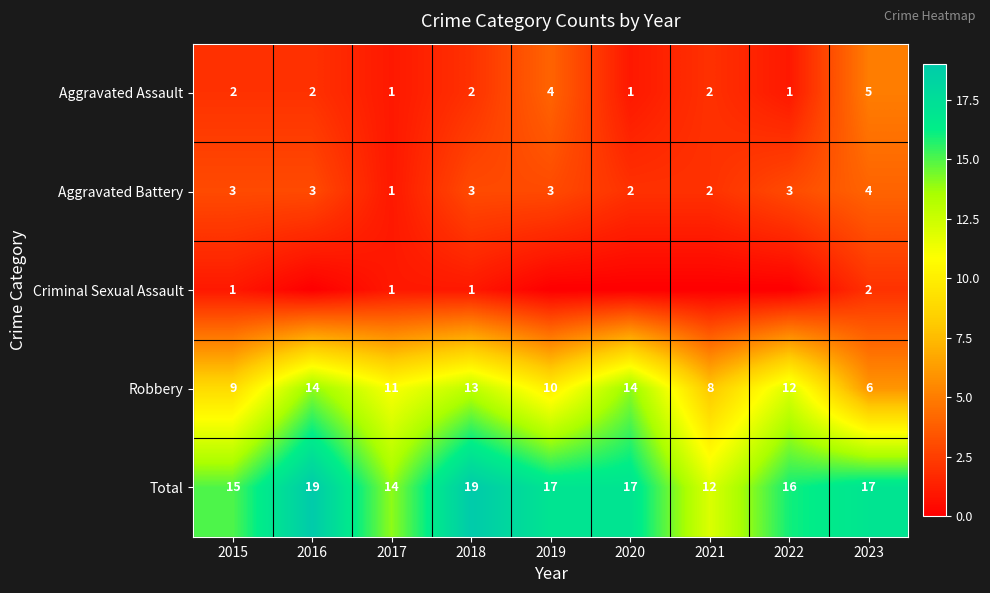

Is the value of Aggravated Assault at 2023 greater than the value of Robbery at 2020?

No